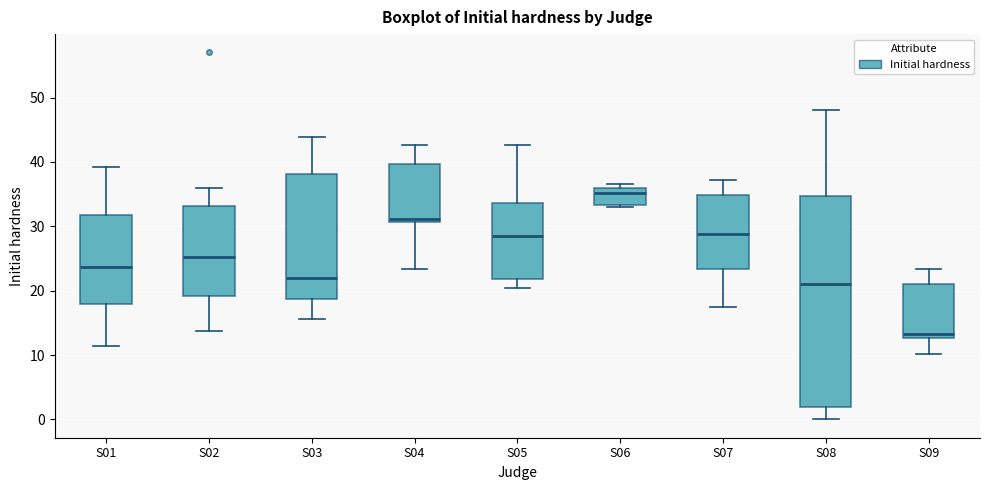

Reading left to right, read every box against the y-axis: the position of its median line, the range the box covers, and the ends of its whiskers. The values are not printed on the chart, so give them approximately, as read against the axis.

S01: median 24, box 18 to 32, whiskers 11 to 39
S02: median 25, box 19 to 33, whiskers 14 to 36
S03: median 22, box 19 to 38, whiskers 16 to 44
S04: median 31 (just above the box's lower edge), box 31 to 40, whiskers 23 to 43
S05: median 29, box 22 to 34, whiskers 20 to 43
S06: median 35, box 33 to 36, whiskers 33 to 37
S07: median 29, box 23 to 35, whiskers 17 to 37
S08: median 21, box 2 to 35, whiskers 0 to 48
S09: median 13 (just above the box's lower edge), box 13 to 21, whiskers 10 to 23